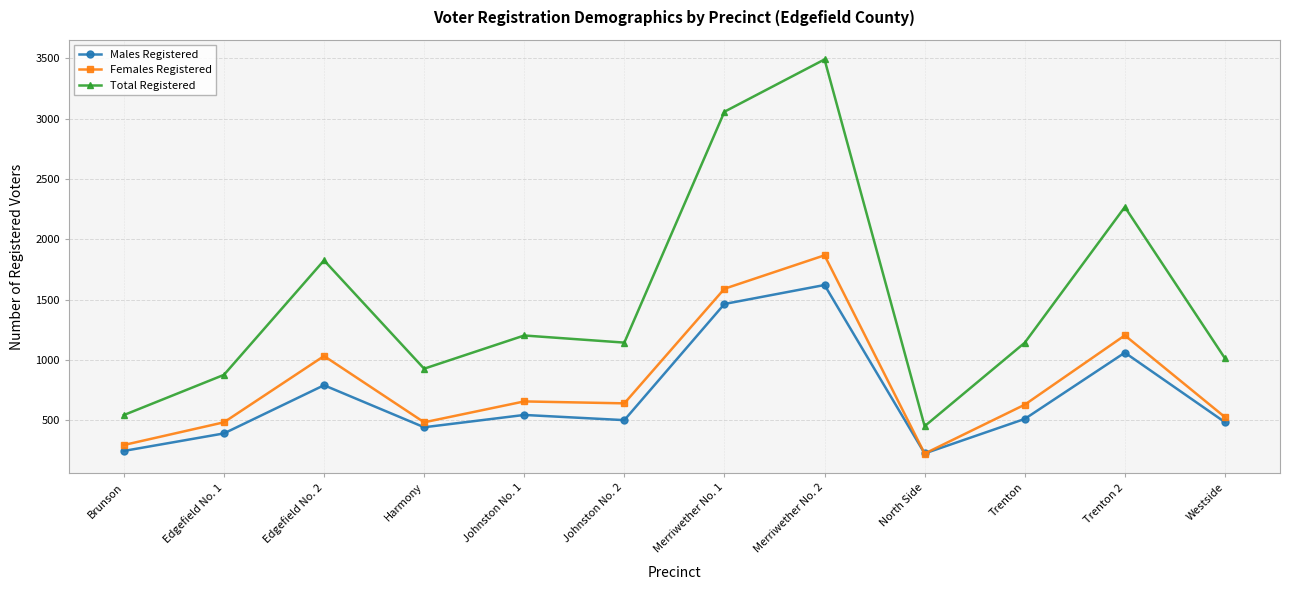

Which series has the widest spread of values?

Total Registered